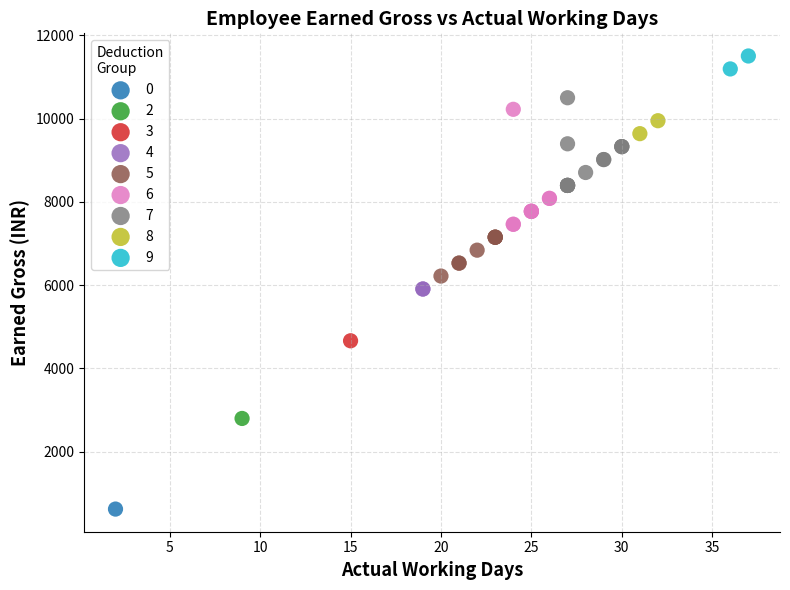

Which series reaches the maximum Y coordinate?

9